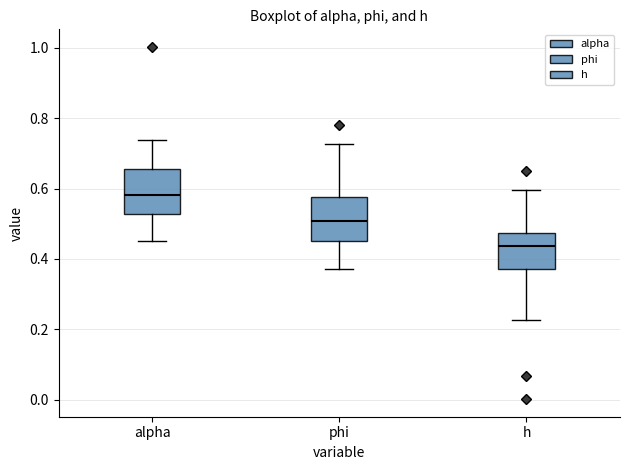

Reading left to right, transcribe this box plot: for each box, give where its median line is, the range the box spans, and where its two whiskers end, as read against the y-axis. The values are not printed on the chart, so give them approximately, as read against the axis.

alpha: median 0.58, box 0.52 to 0.66, whiskers 0.46 to 0.74
phi: median 0.50, box 0.46 to 0.58, whiskers 0.36 to 0.72
h: median 0.44, box 0.38 to 0.48, whiskers 0.22 to 0.60